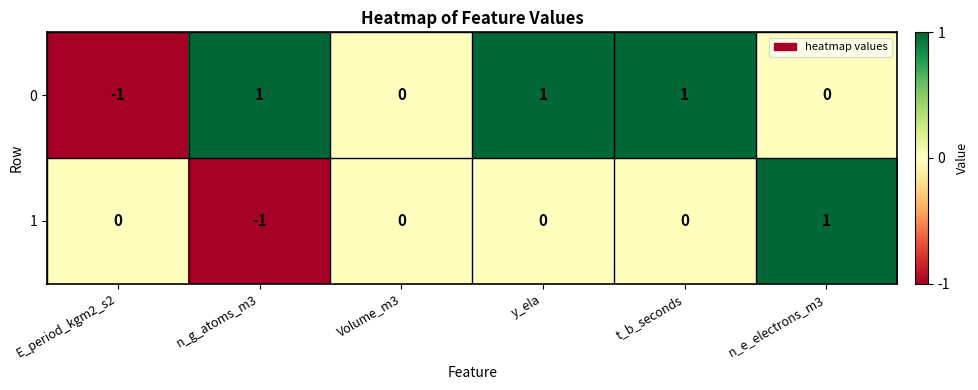

Rank the series by their average value, from highest to lowest.

0, 1